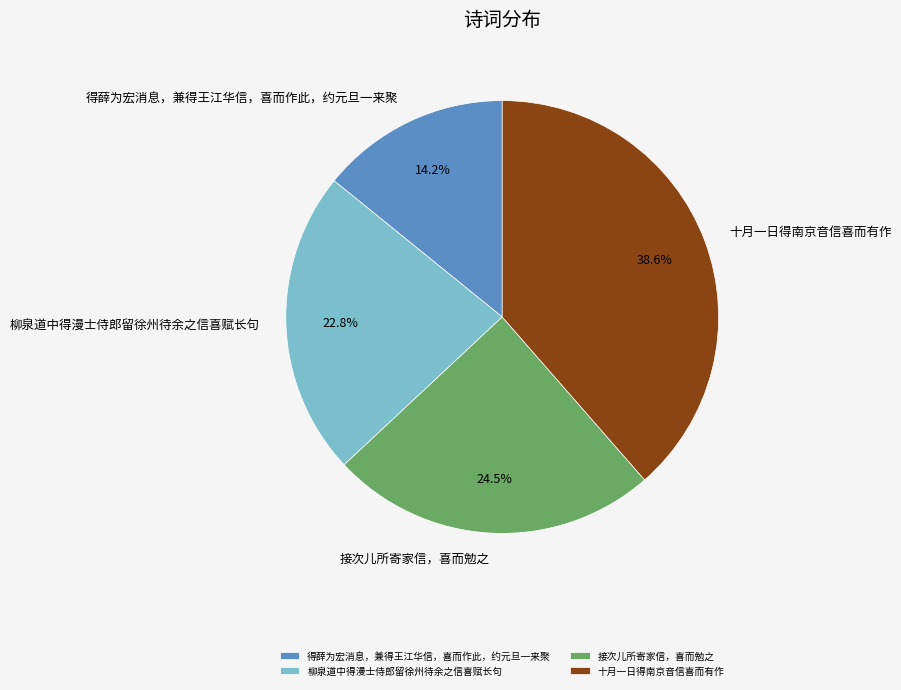

How many slices are in this pie chart?

4